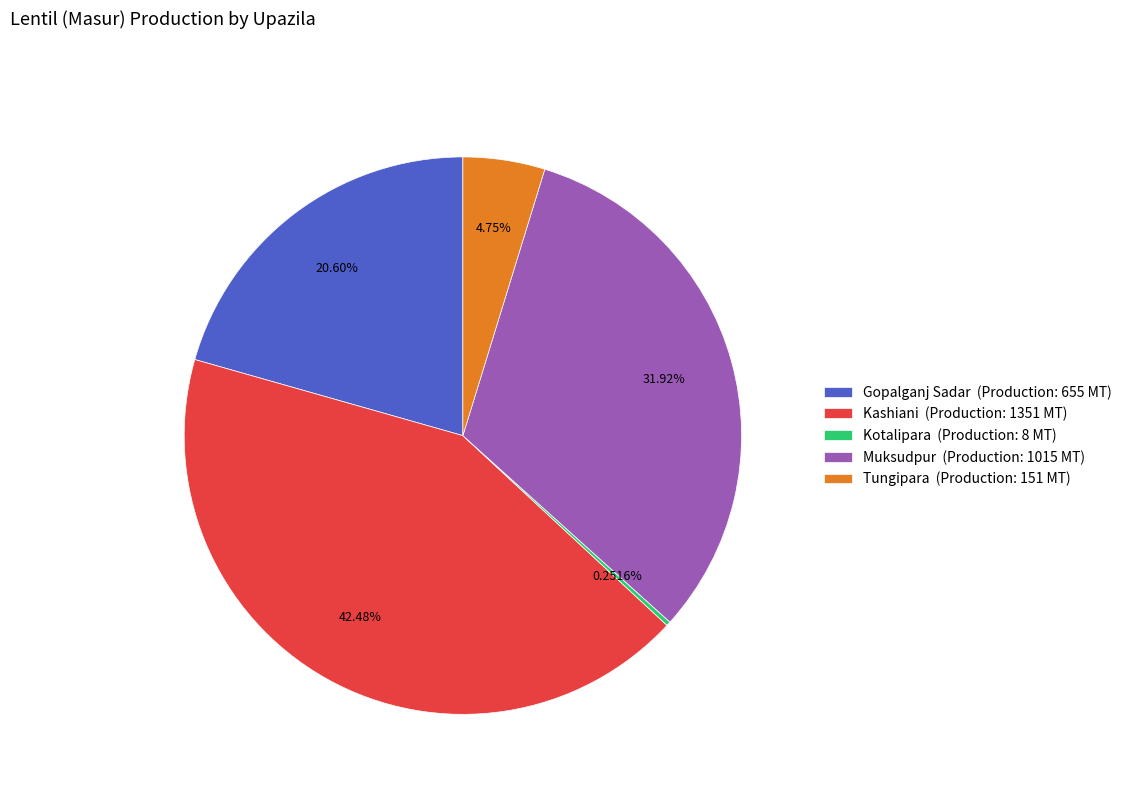

To the nearest percent, what is the difference between the Kashiani and Gopalganj Sadar slice percentages?

22%